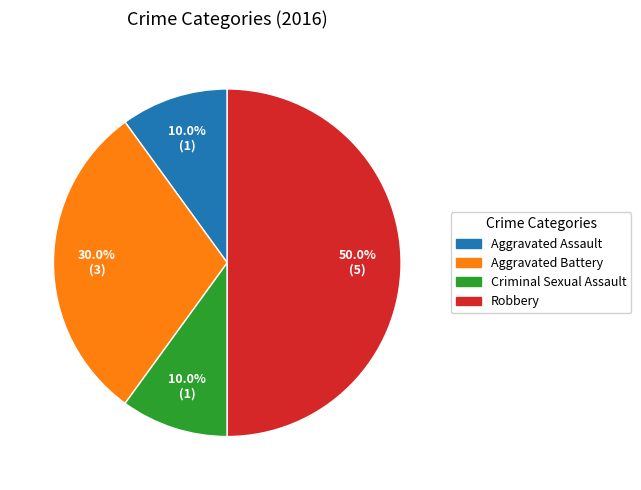

What percentage is NOT represented by Aggravated Assault?

90.0%